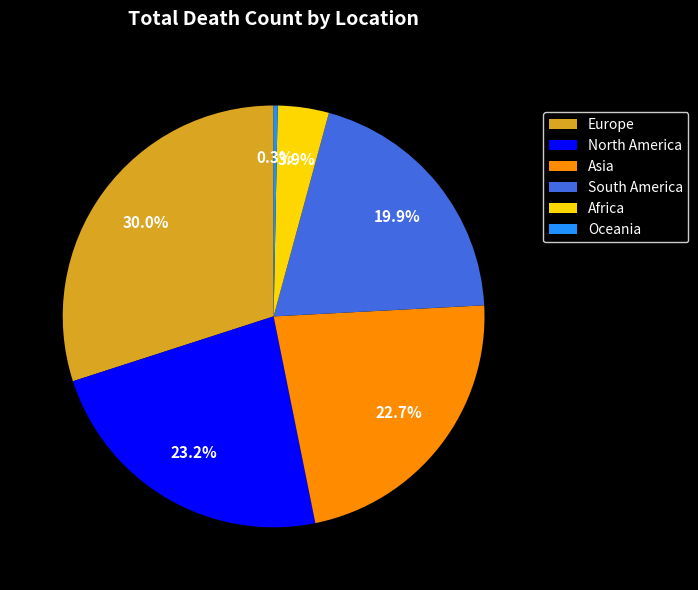

Count the number of slices in the pie.

6